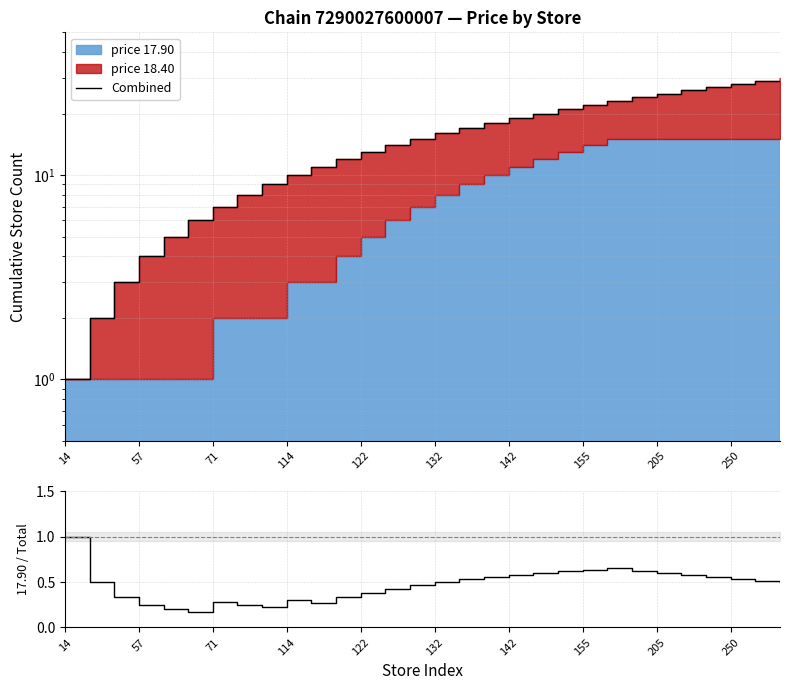

Is the value of 17.90 / Total at 28 greater than the value of Combined at 29?

No